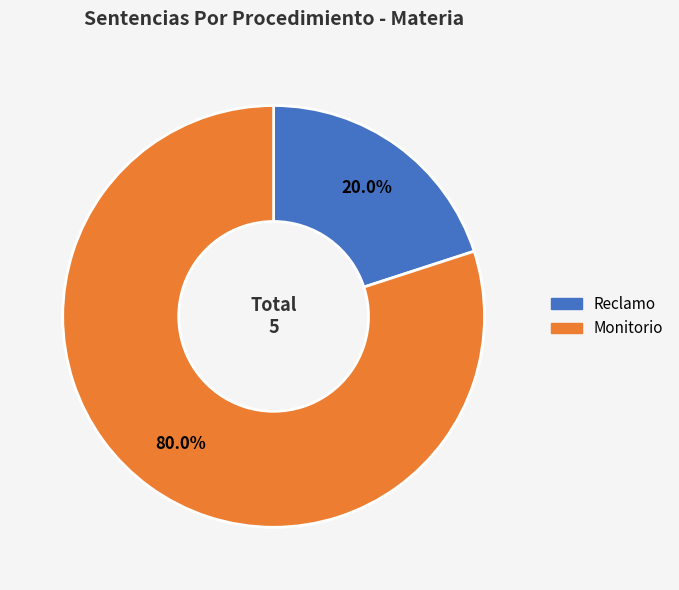

Count the number of slices in the pie.

2